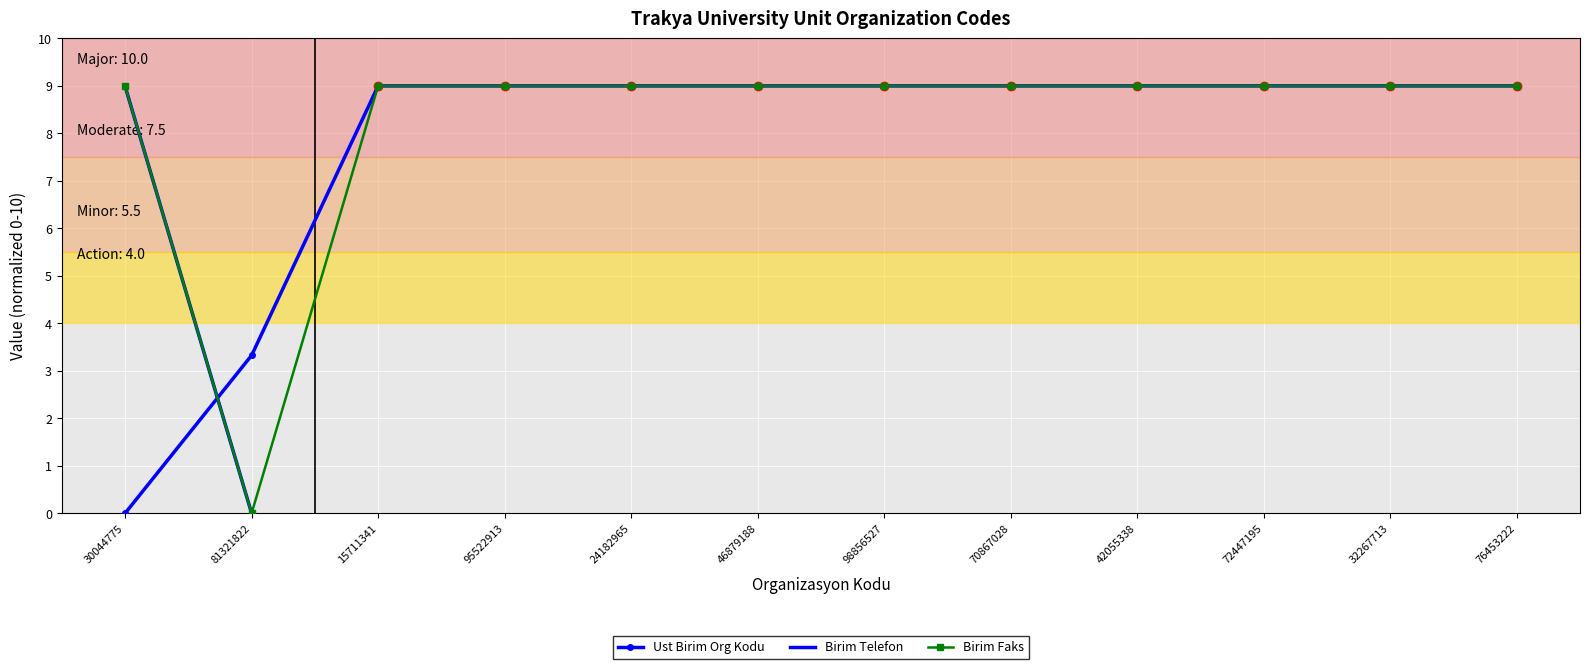

Reading left to right, what are all the values shown in this chart?

Ust Birim Org Kodu: 0.0	3.3	9.0	9.0	9.0	9.0	9.0	9.0	9.0	9.0	9.0	9.0
Birim Telefon: 9.0	0.0	9.0	9.0	9.0	9.0	9.0	9.0	9.0	9.0	9.0	9.0